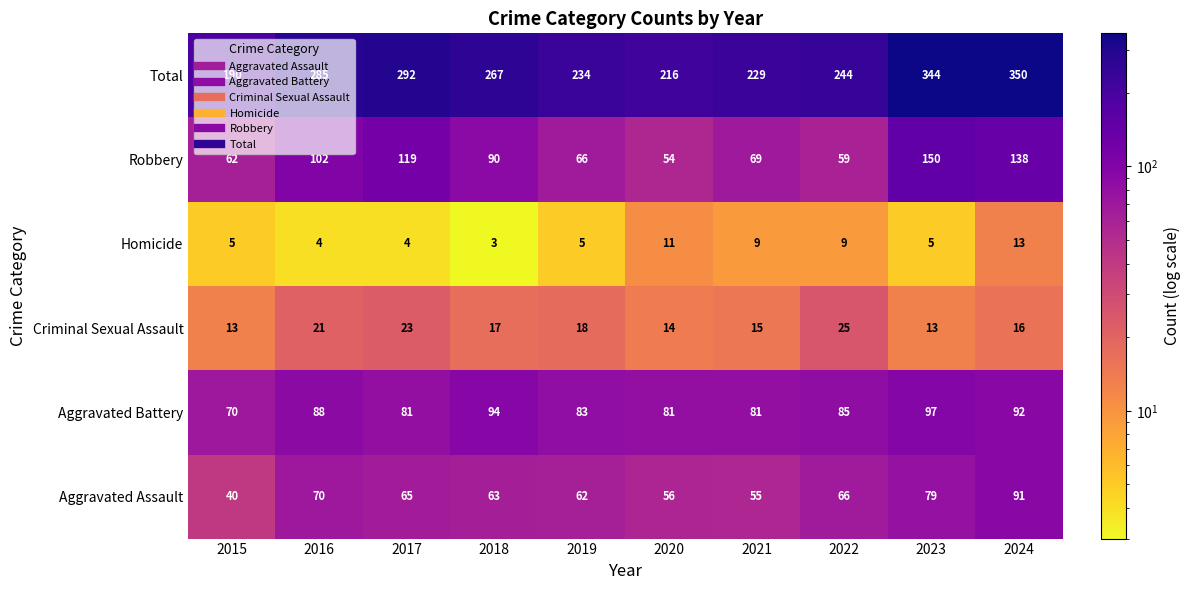

What value does the Total series have at 2016?

285